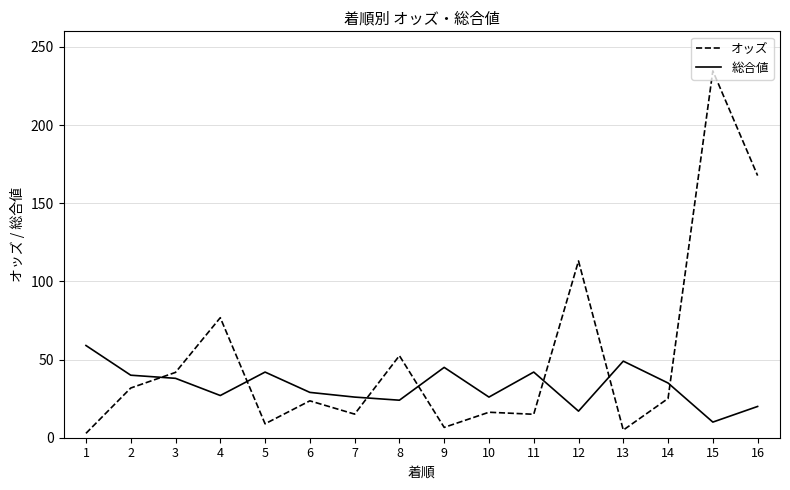

The value of 総合値 at 13 is 49.0. True or false?

True